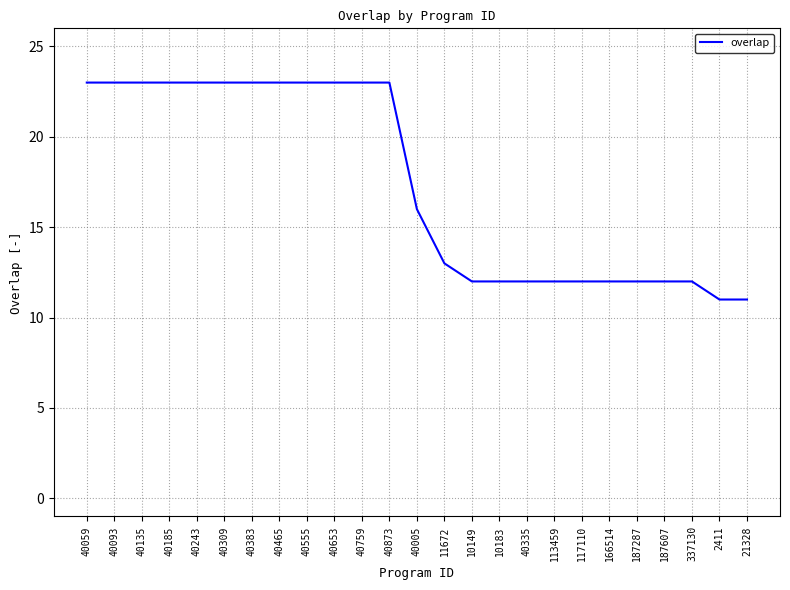

What position from the left is 40465?

8